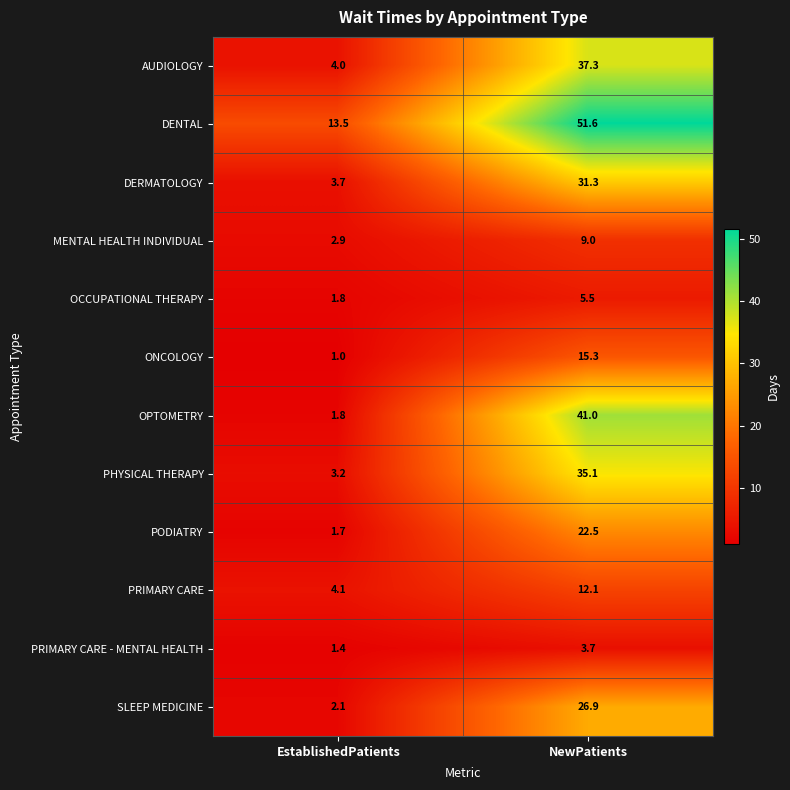

Which series changed the most between EstablishedPatients and NewPatients?

OPTOMETRY